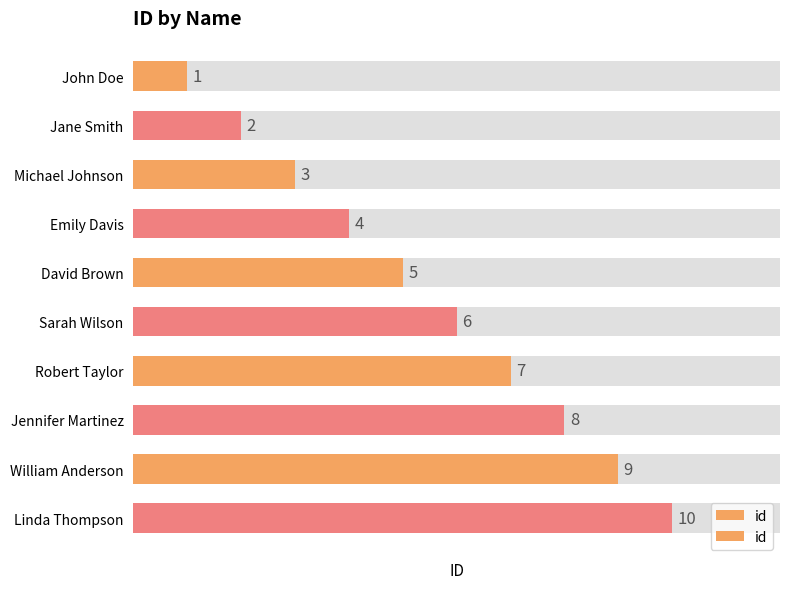

Rank the categories by value from lowest to highest.

John Doe, Jane Smith, Michael Johnson, Emily Davis, David Brown, Sarah Wilson, Robert Taylor, Jennifer Martinez, William Anderson, Linda Thompson